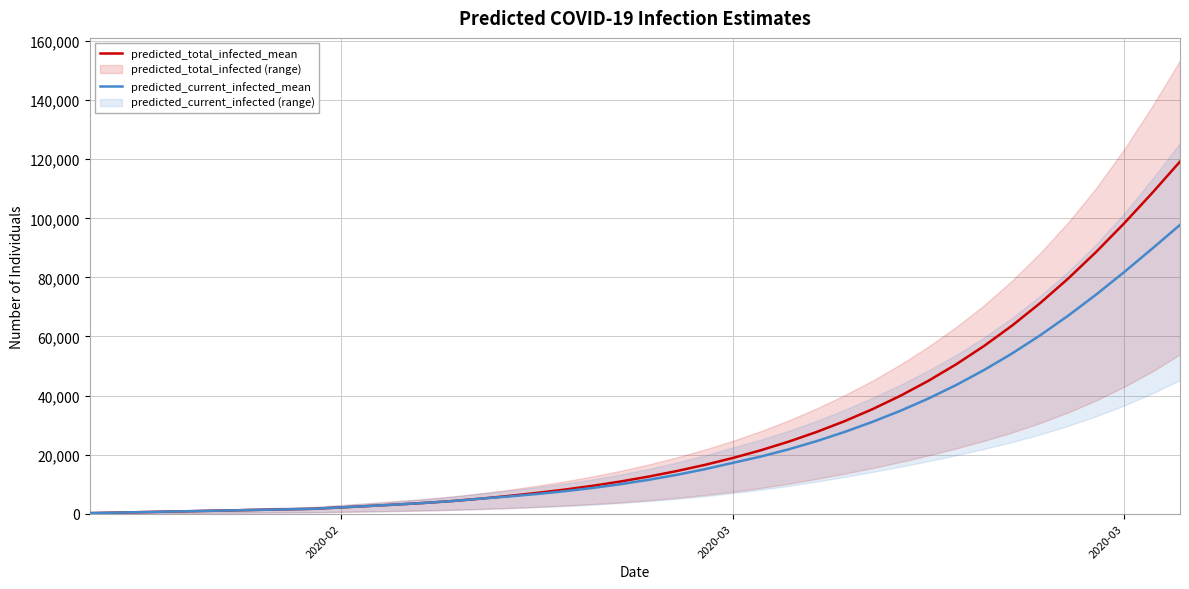

How many values in the predicted_total_infected_mean series exceed 12566?

19